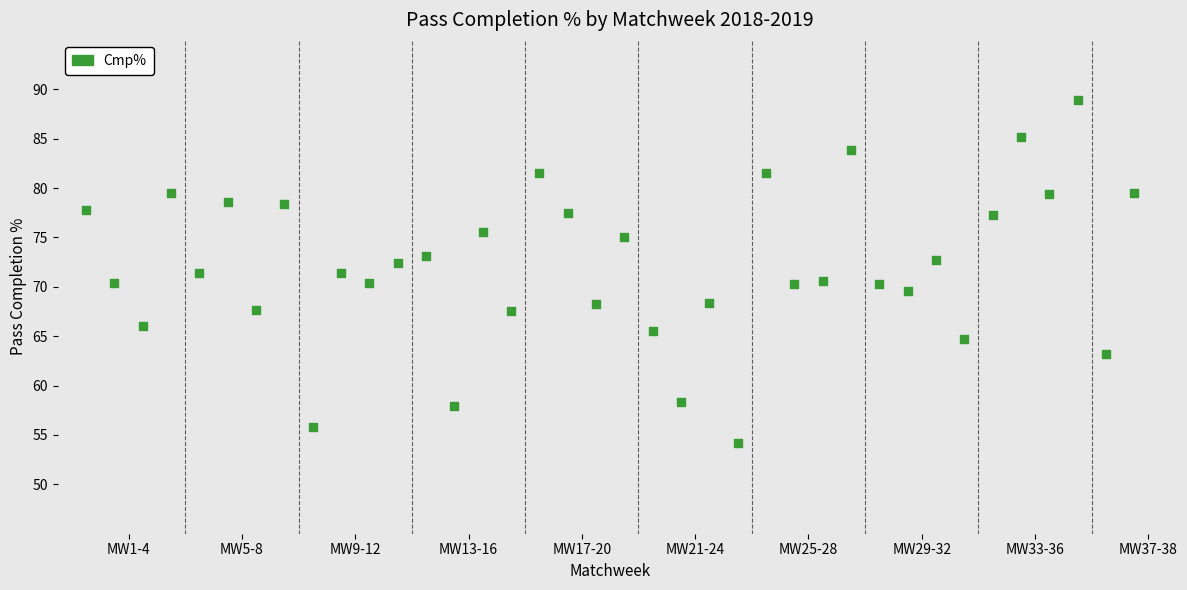

What is the range of X values (max minus min)?

37.0